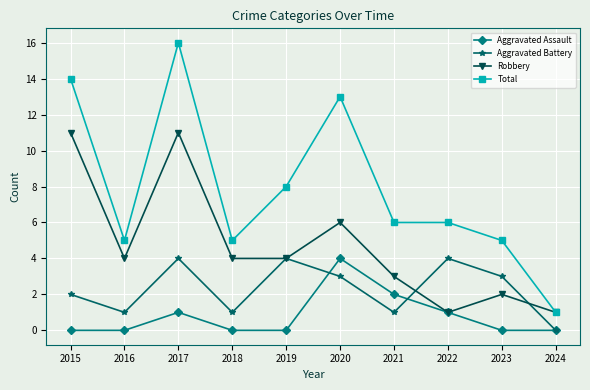

Is it true that Aggravated Assault equals 0 at 2019?

True